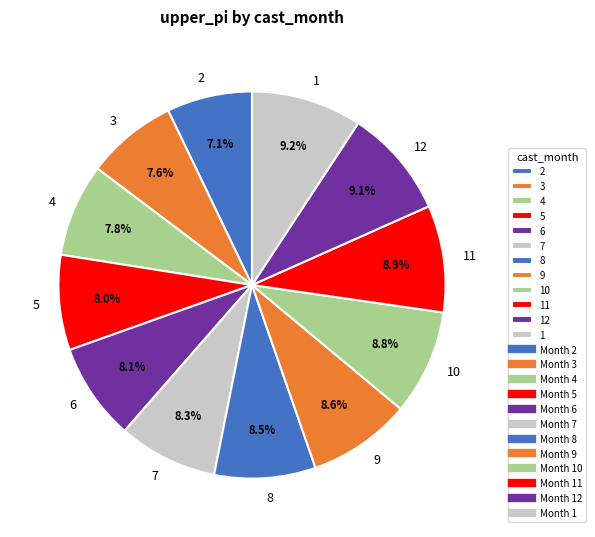

Approximately how many times larger is the value at 5 compared to 10?

0.9